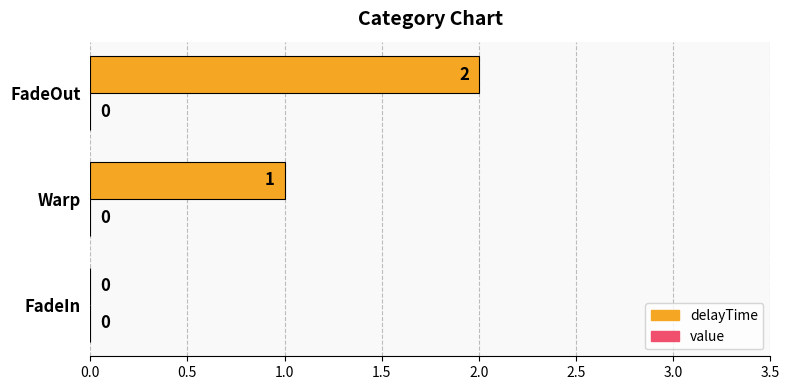

Which has a higher value, FadeIn or Warp?

Warp